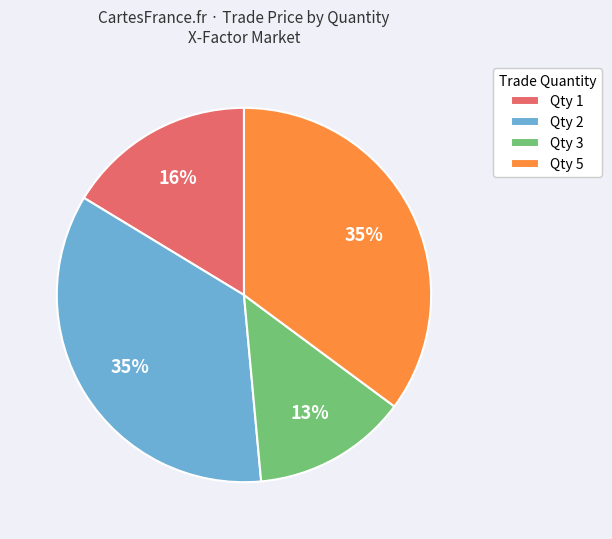

To the nearest percent, what is the difference between the Qty 3 and Qty 1 slice percentages?

3%